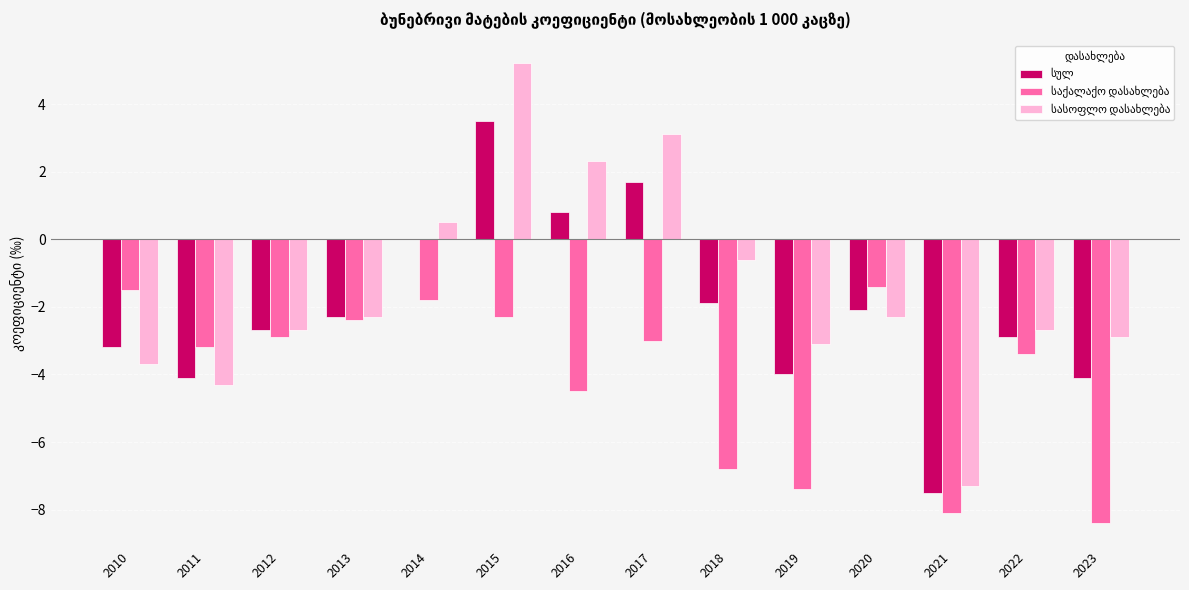

How many groups of bars are there?

14